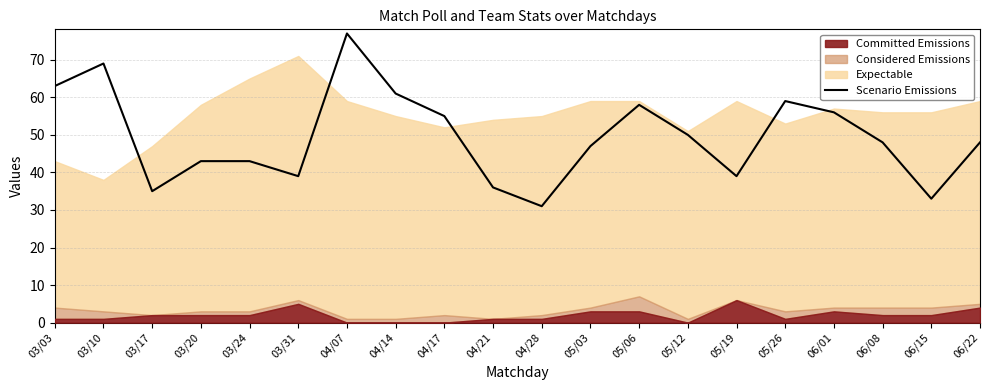

What is the label of the 7th point from the right?

05/12